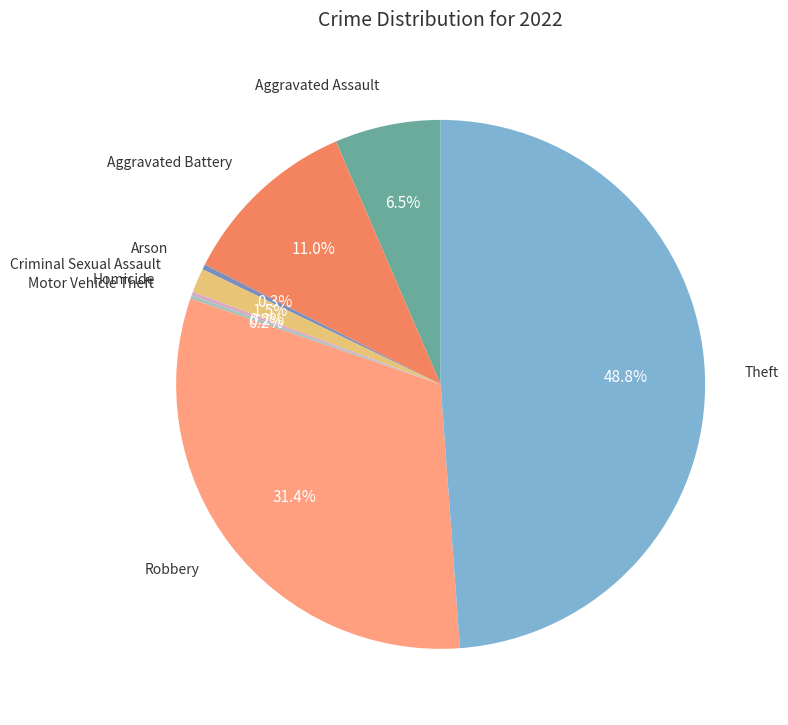

Does any single category account for the majority?

No